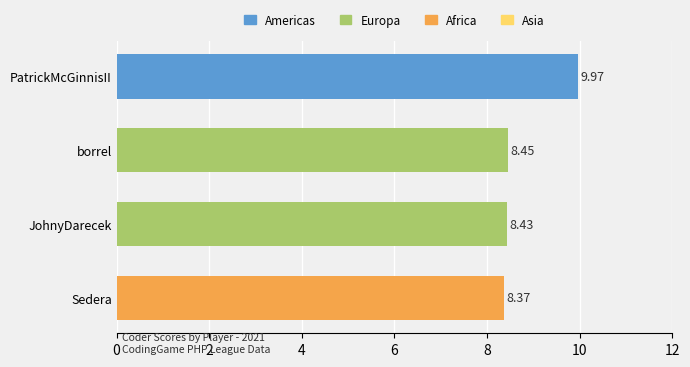

Which category has the lowest value across all series?

Sedera